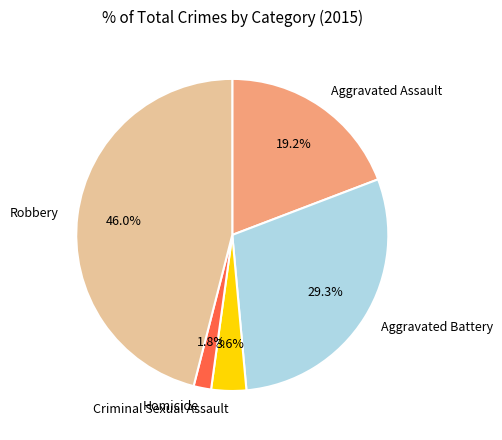

How many slices are in this pie chart?

5